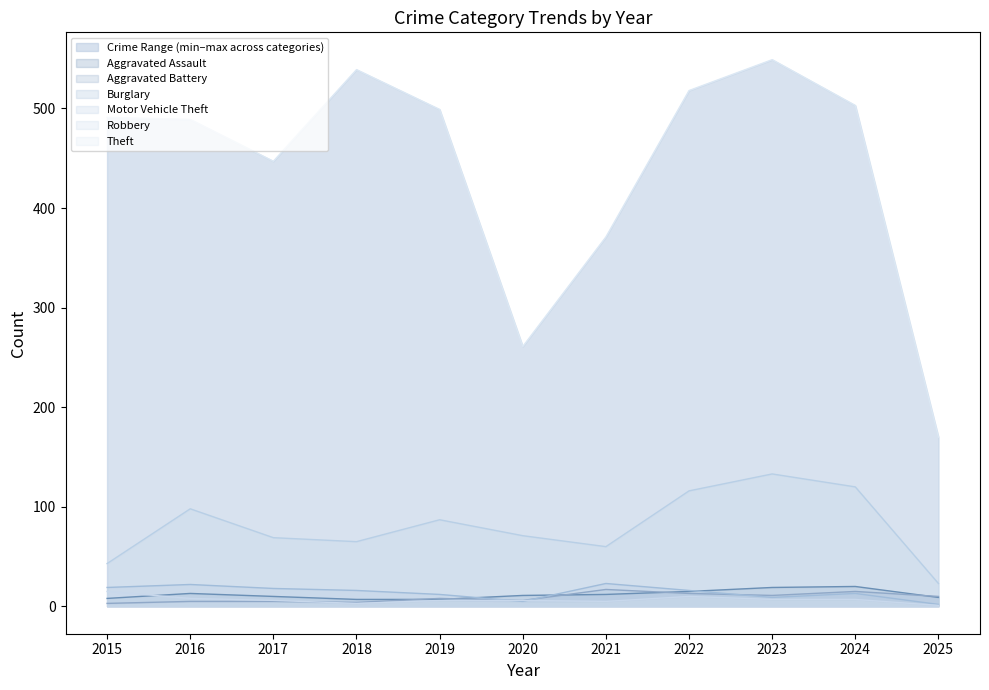

Reading left to right, what are all the values shown in this chart?

Aggravated Assault: 8	13	10	7	7	11	12	15	19	20	9
Aggravated Battery: 3	5	5	4	8	6	17	13	11	15	10
Burglary: 19	22	18	16	12	5	23	16	9	13	2
Motor Vehicle Theft: 43	98	69	65	87	71	60	116	133	120	23
Robbery: 15	8	6	3	6	6	5	10	7	7	1
Theft: 491	489	447	539	499	261	371	518	549	503	170